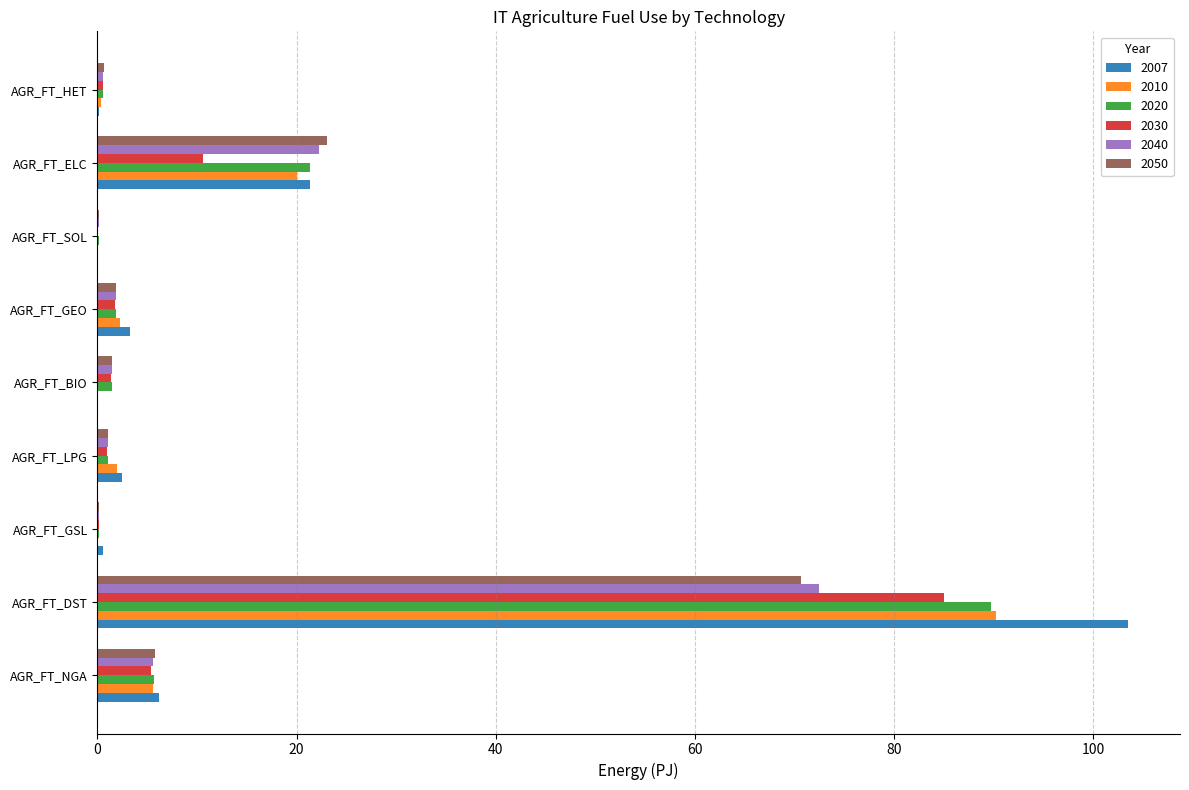

What is the sum of the 2040 values at AGR_FT_NGA and AGR_FT_GSL?

5.7